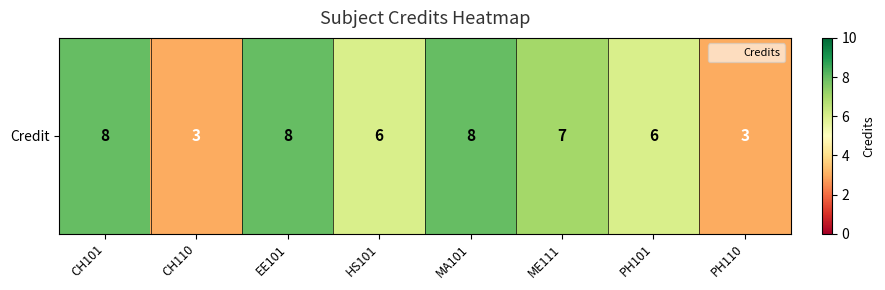

How many data points are above 7?

3